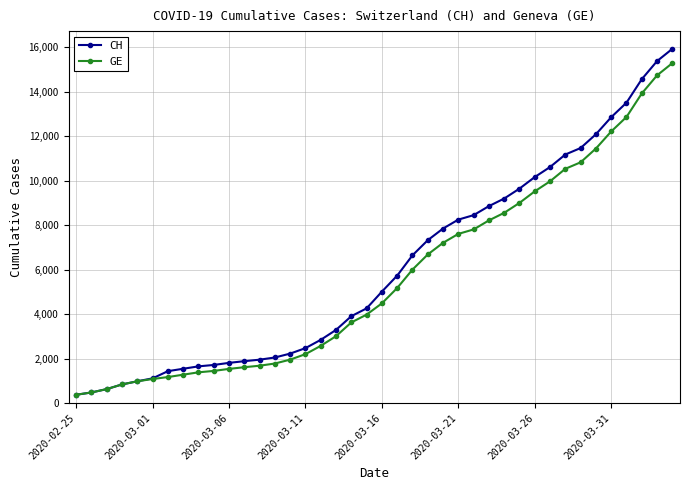

What is the value of the CH point at the 27th from the left?

8449